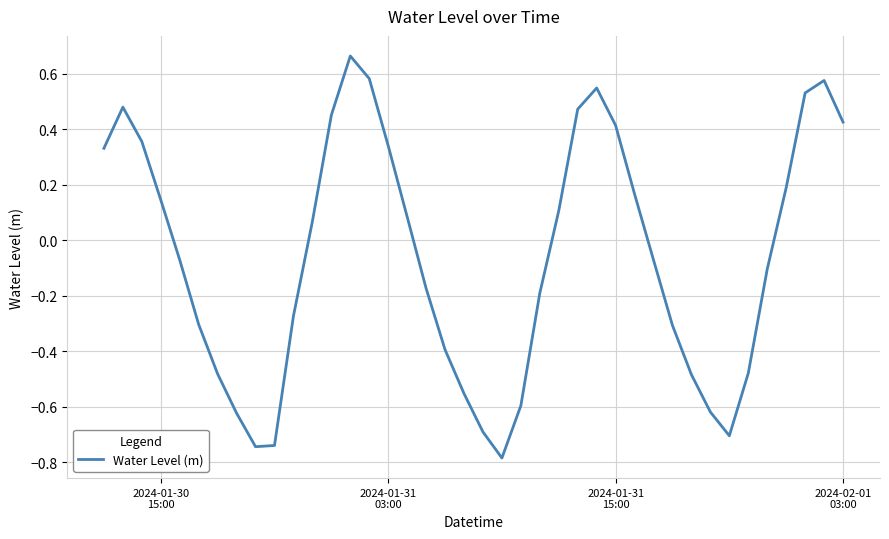

Does the chart have visible grid lines?

Yes